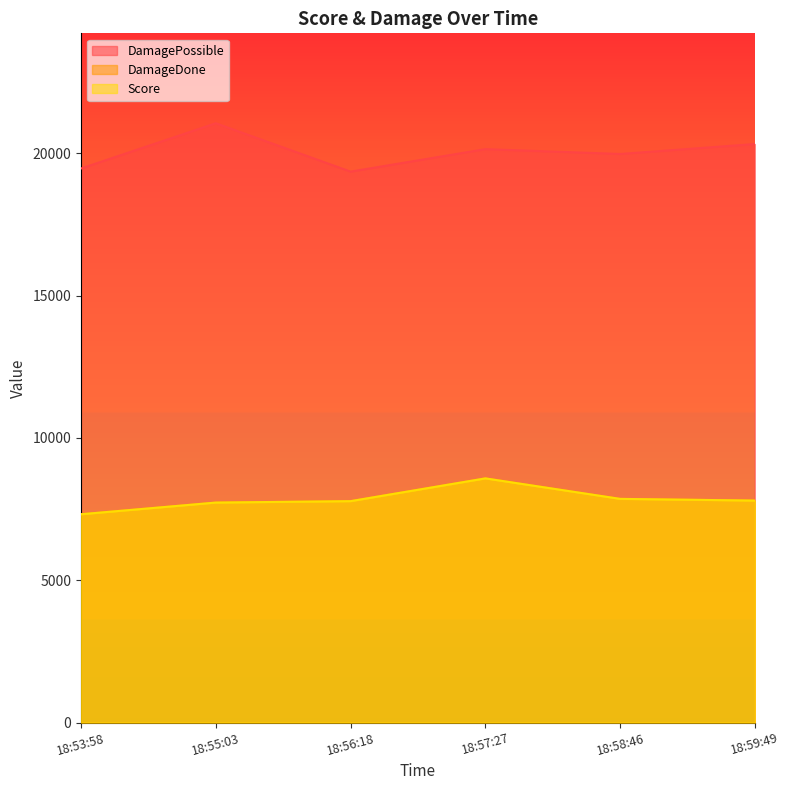

Does the chart have visible grid lines?

No